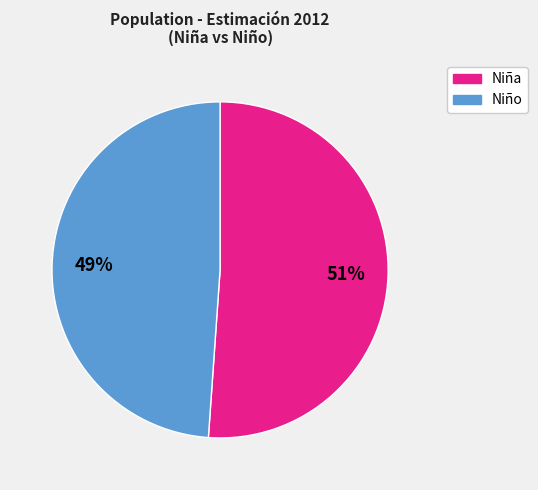

What is the ratio of the value at Niña to the value at Niño?

1.0